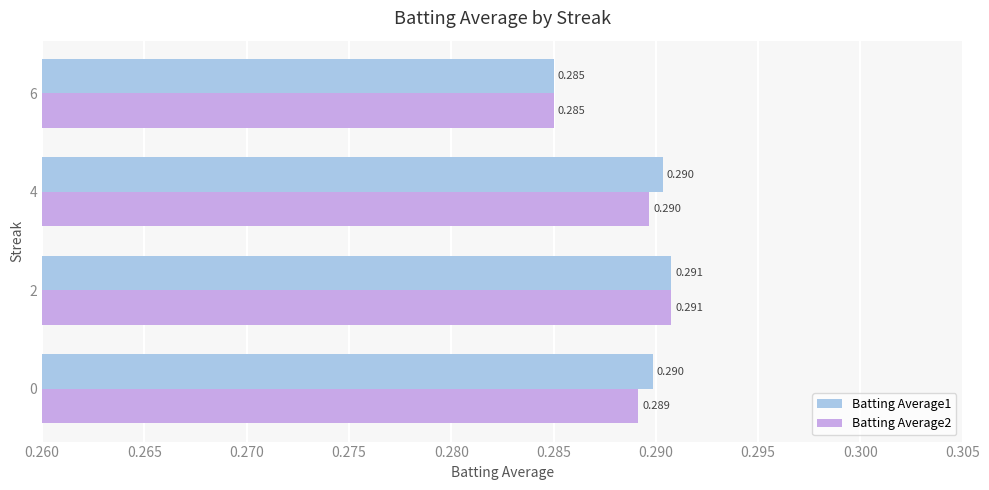

At which label is Batting Average2 closest to 0?

6